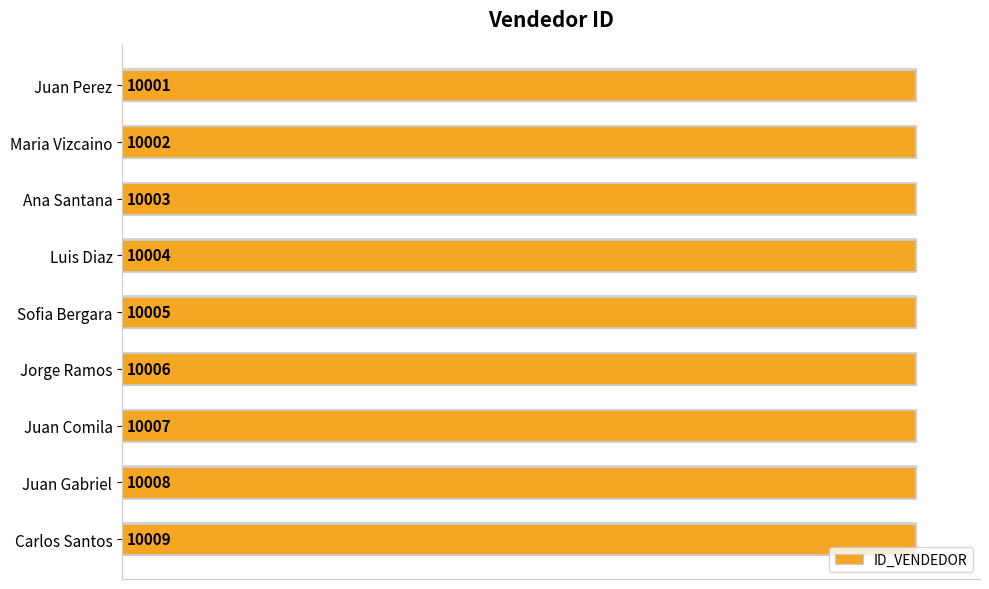

How many distinct data groups are displayed?

1